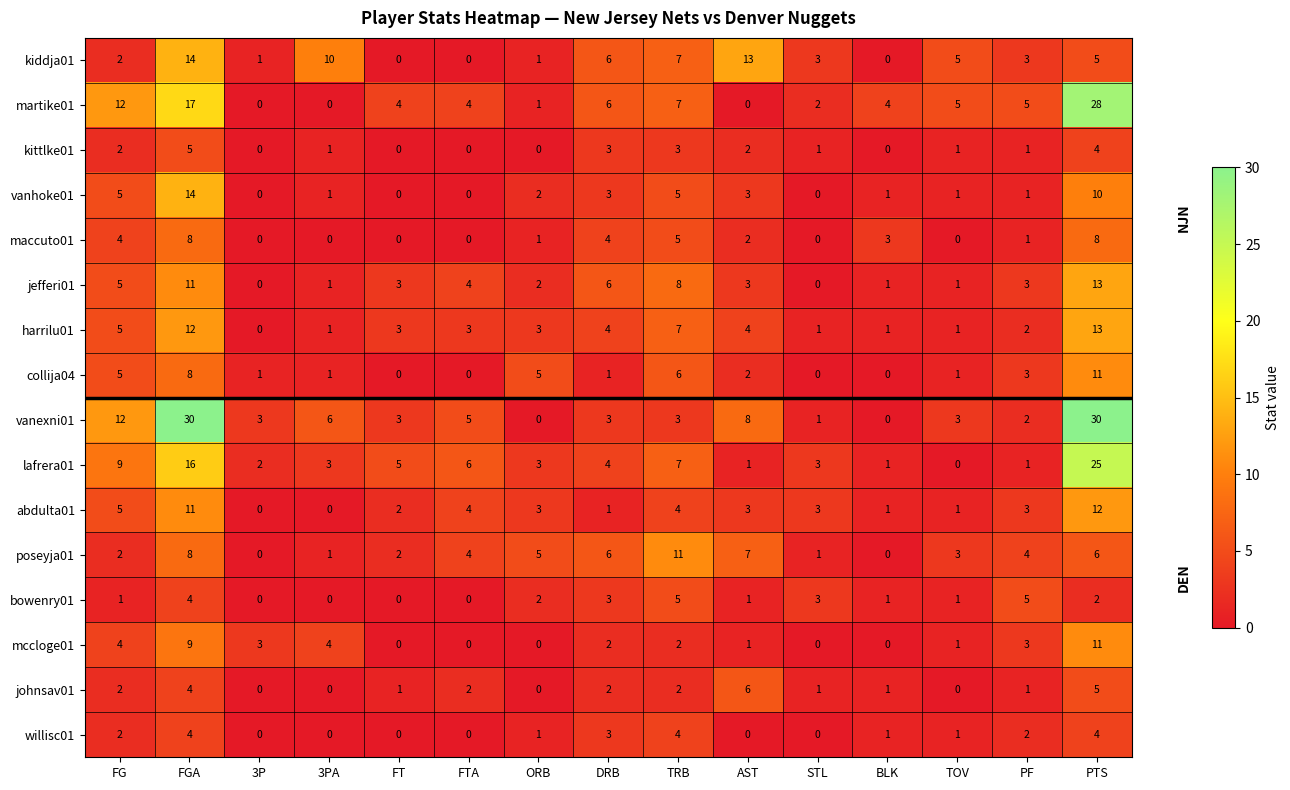

At which category is the sum across all series the highest?

PTS